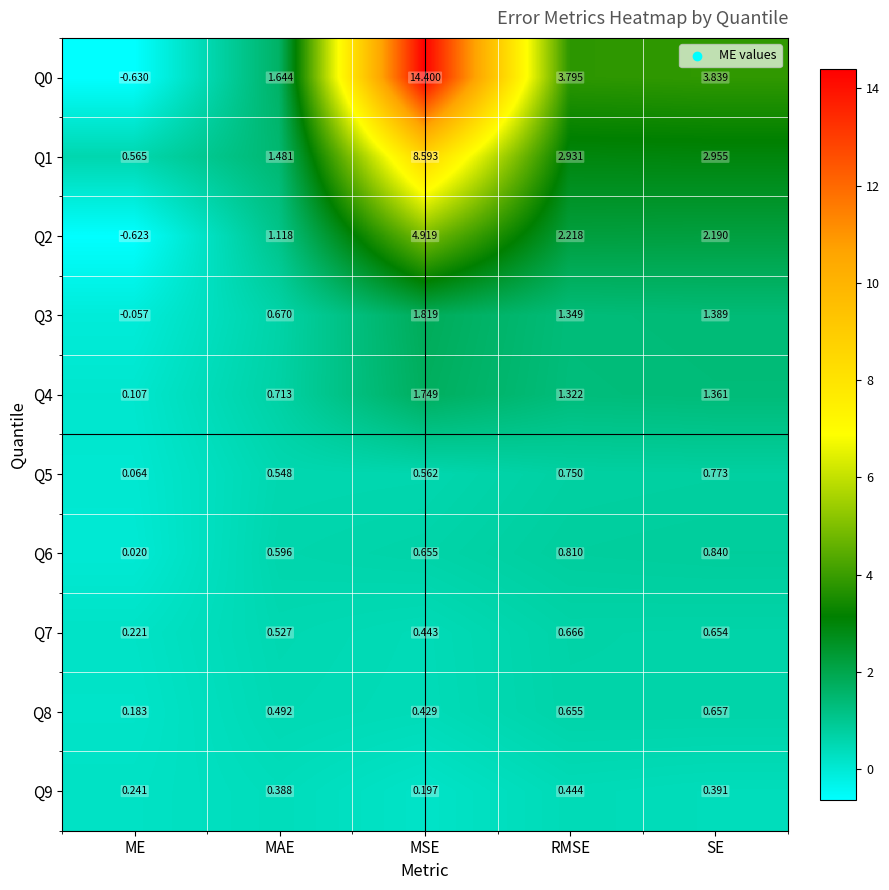

At how many categories does at least one series exceed 3?

3